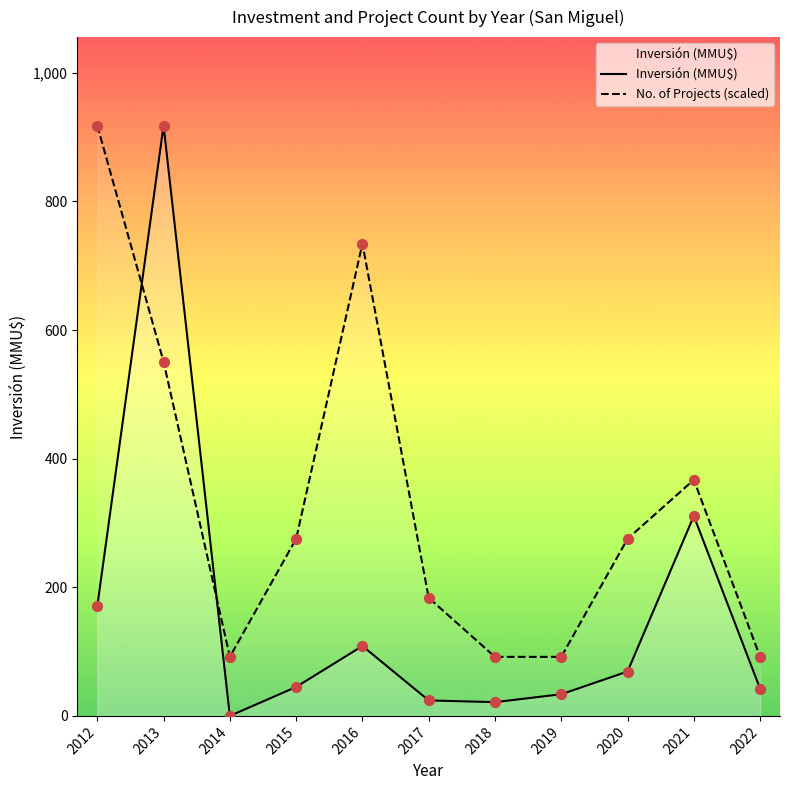

What is the total value across all series at 2014?

91.8